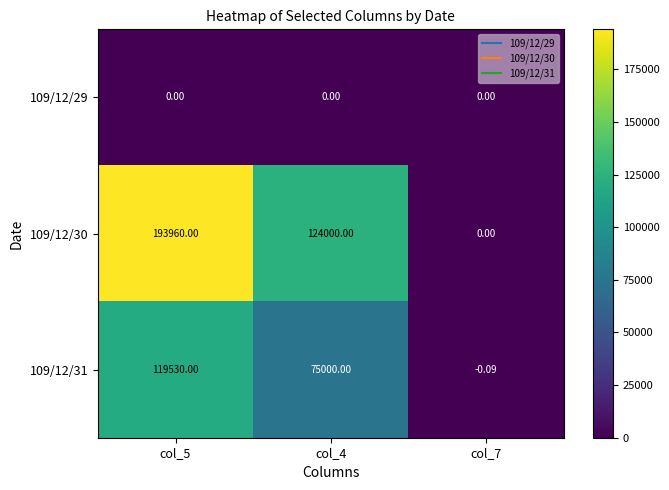

Reading right to left, extract all data points from this chart.

109/12/29: col_7=0.0	col_4=0.0	col_5=0.0
109/12/30: col_7=0.0	col_4=124000.0	col_5=193960.0
109/12/31: col_7=-0.1	col_4=75000.0	col_5=119530.0